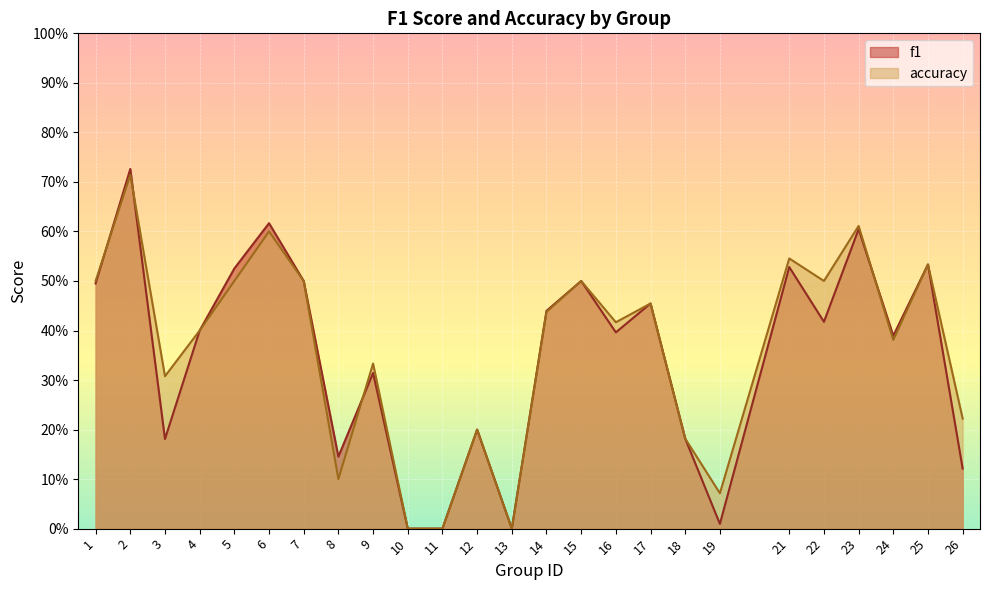

What is the total value across all series at 26?

0.3